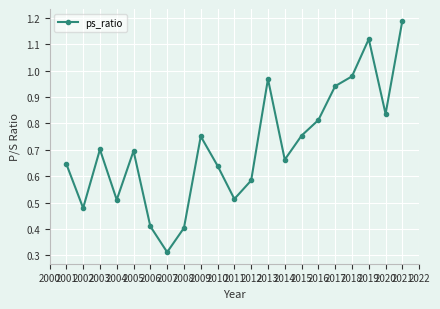

What is the change in value from 2007 to 2013?

+0.7